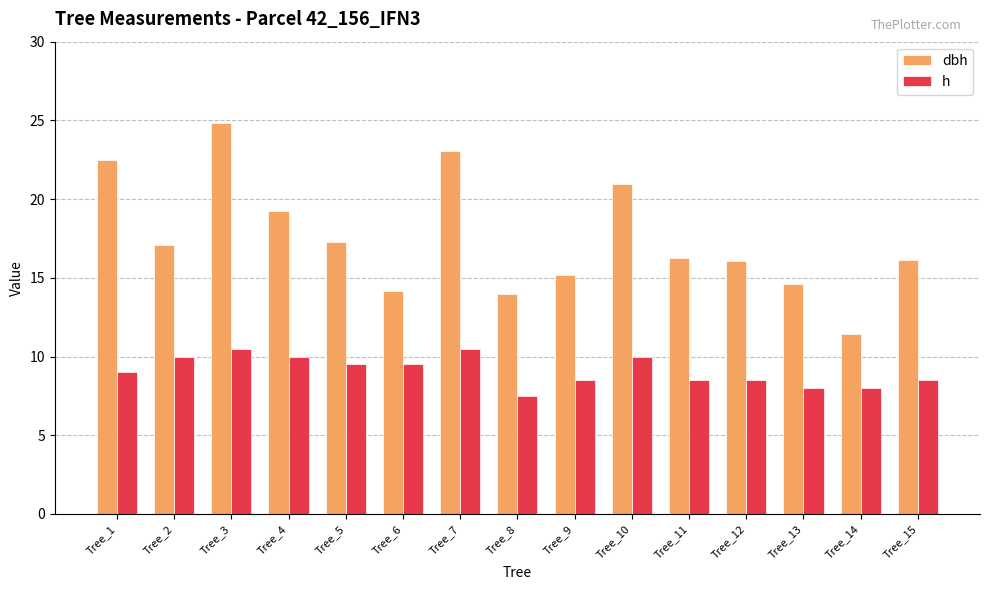

At Tree_12, list the series in order from largest to smallest.

dbh, h